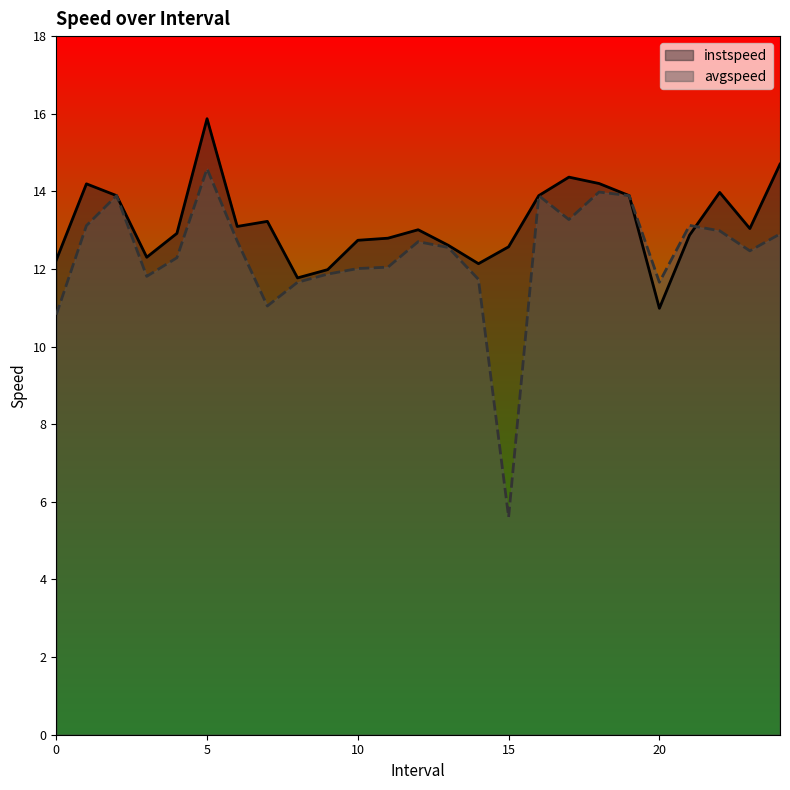

Rank the series by their maximum value, from lowest to highest.

avgspeed, instspeed